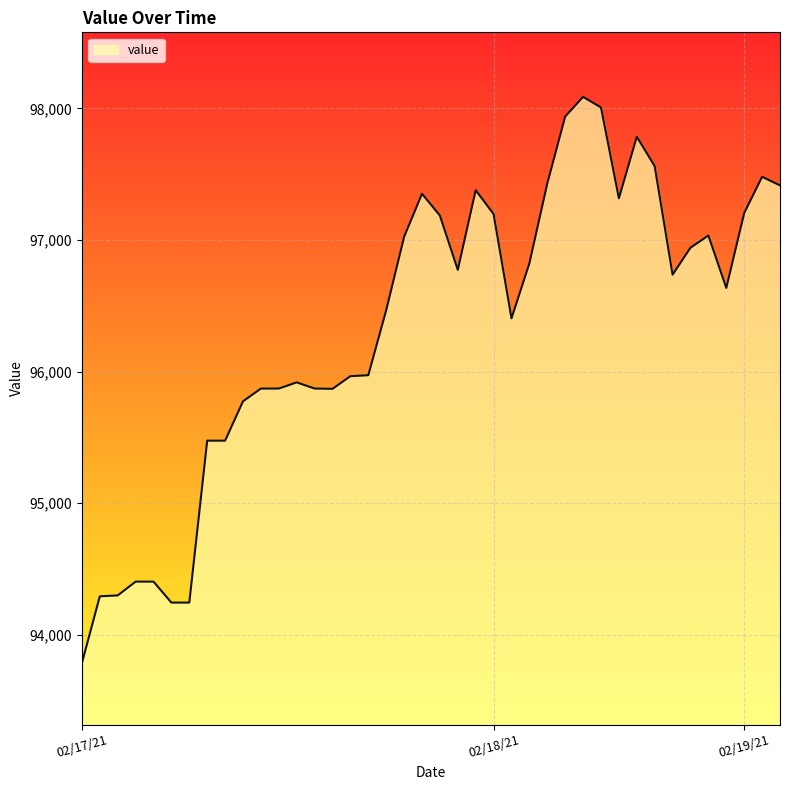

What is the difference between the maximum and minimum values?

4302.2